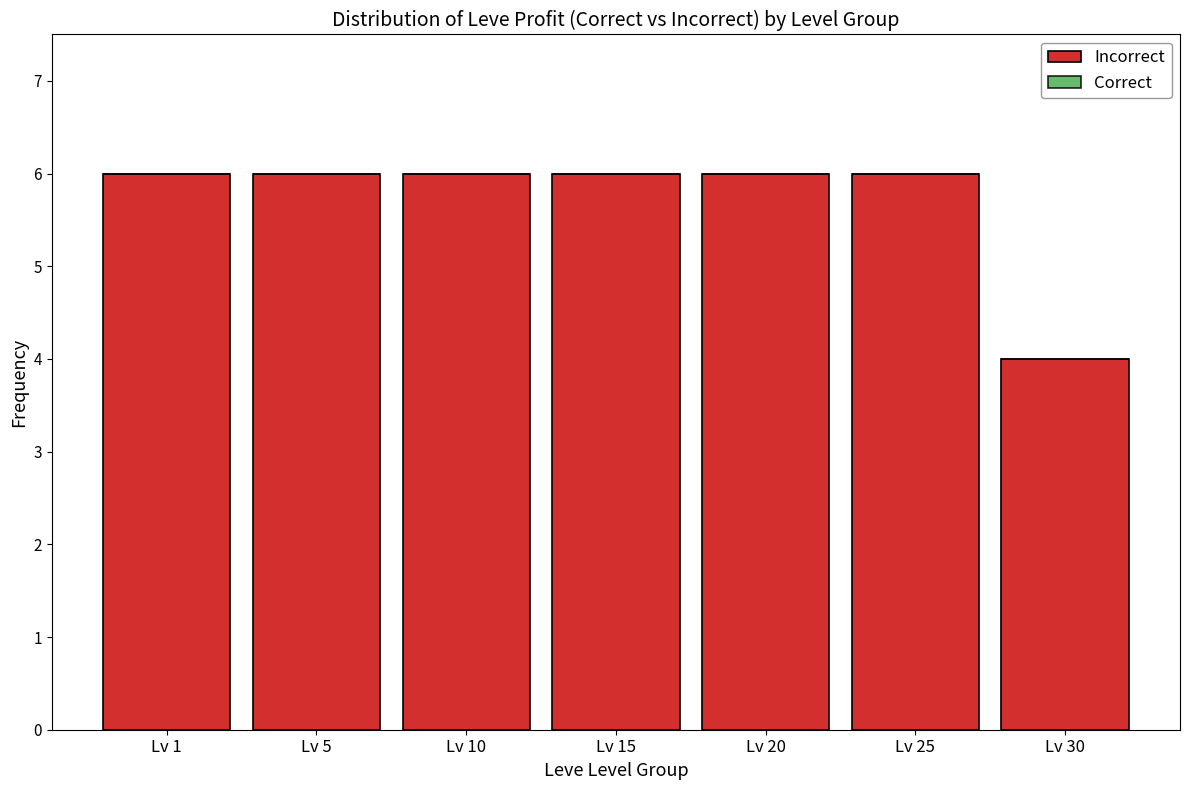

What is the sum of the values at Lv 25 and Lv 30?

10